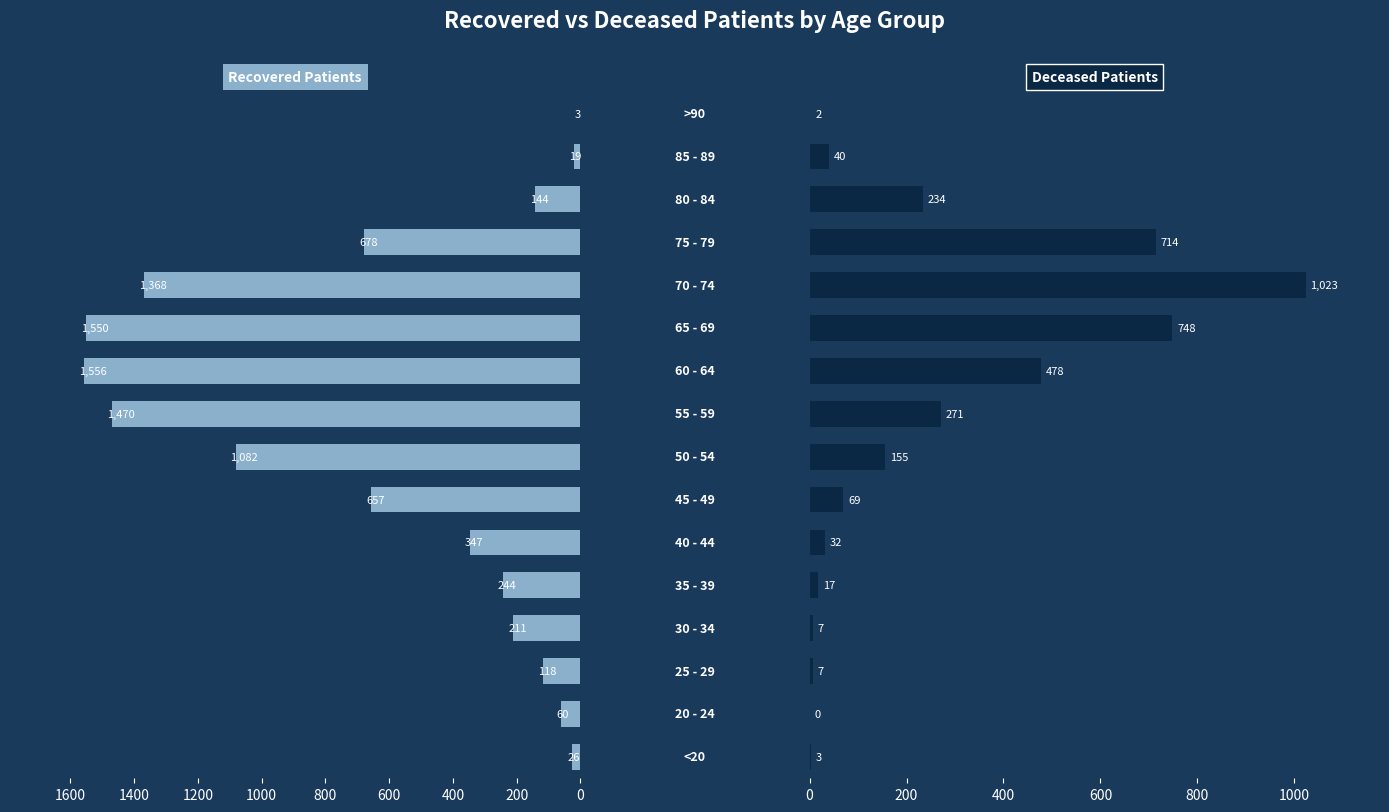

Is it true that Deceased Patients equals 0 at 200?

True